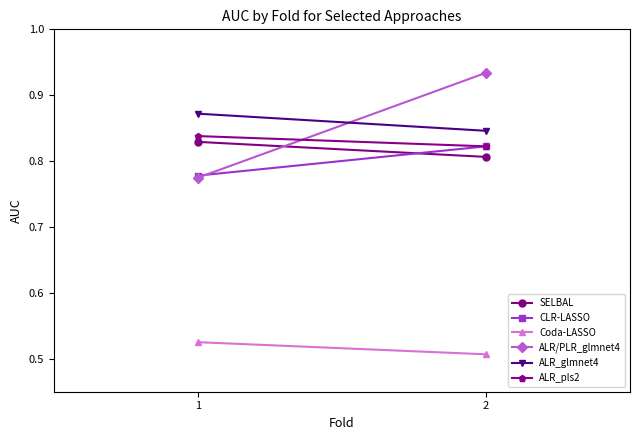

What is the total value across all series at 1?

4.6